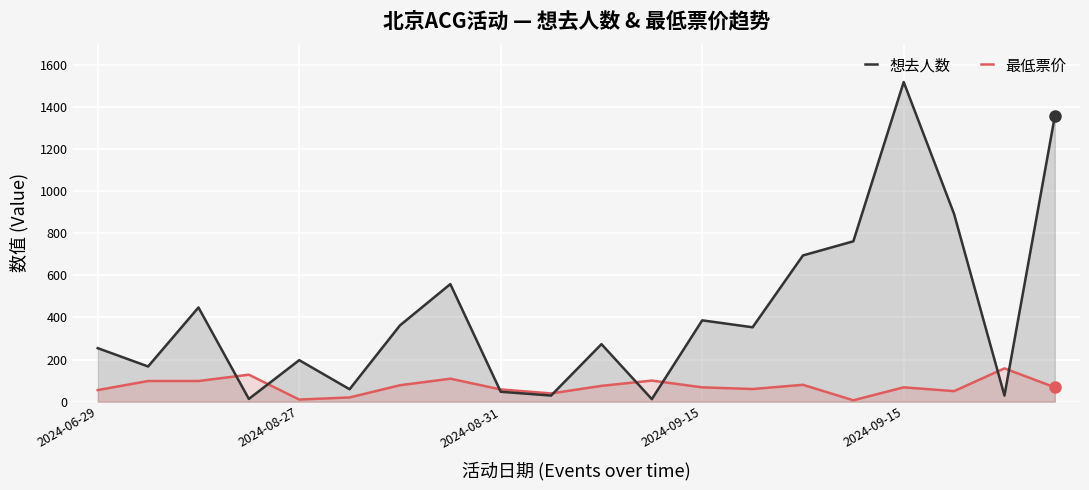

Count the number of categories in the chart.

20